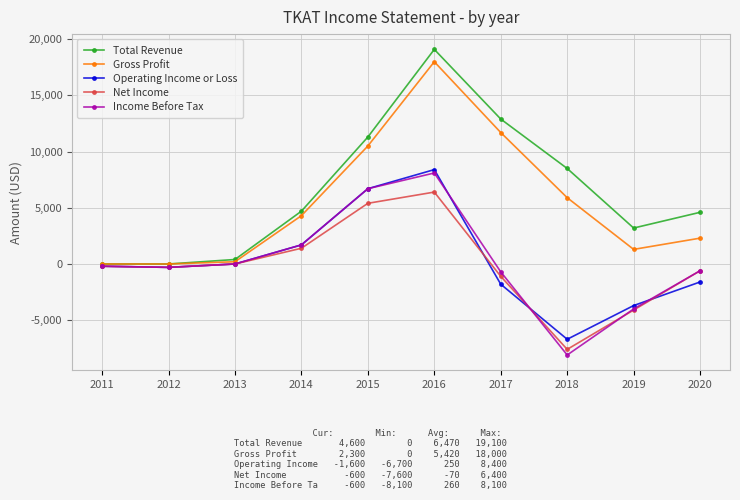

Where is the first local maximum for Total Revenue?

2016